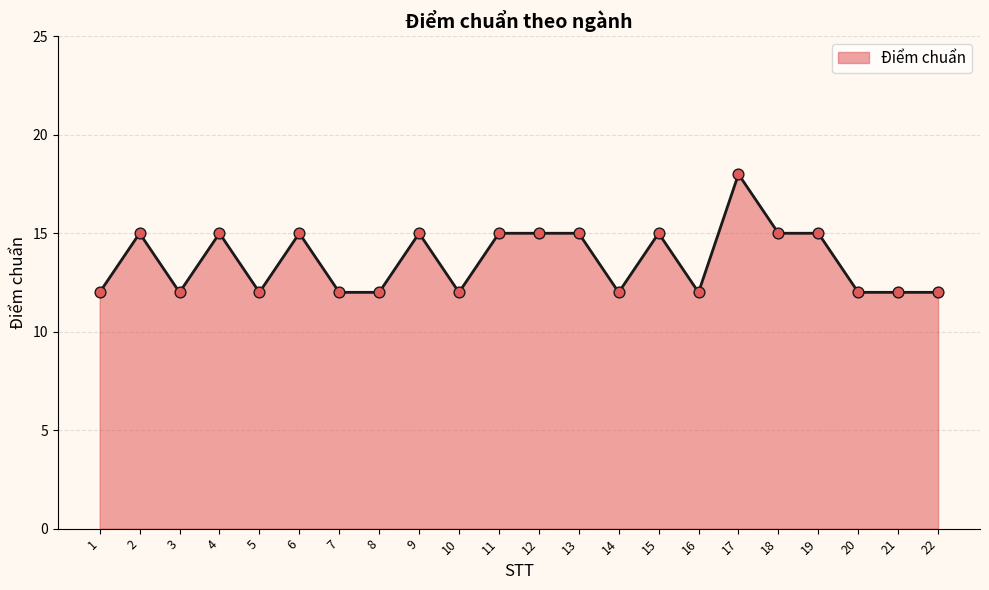

What is the change in value from 9 to 16?

-3